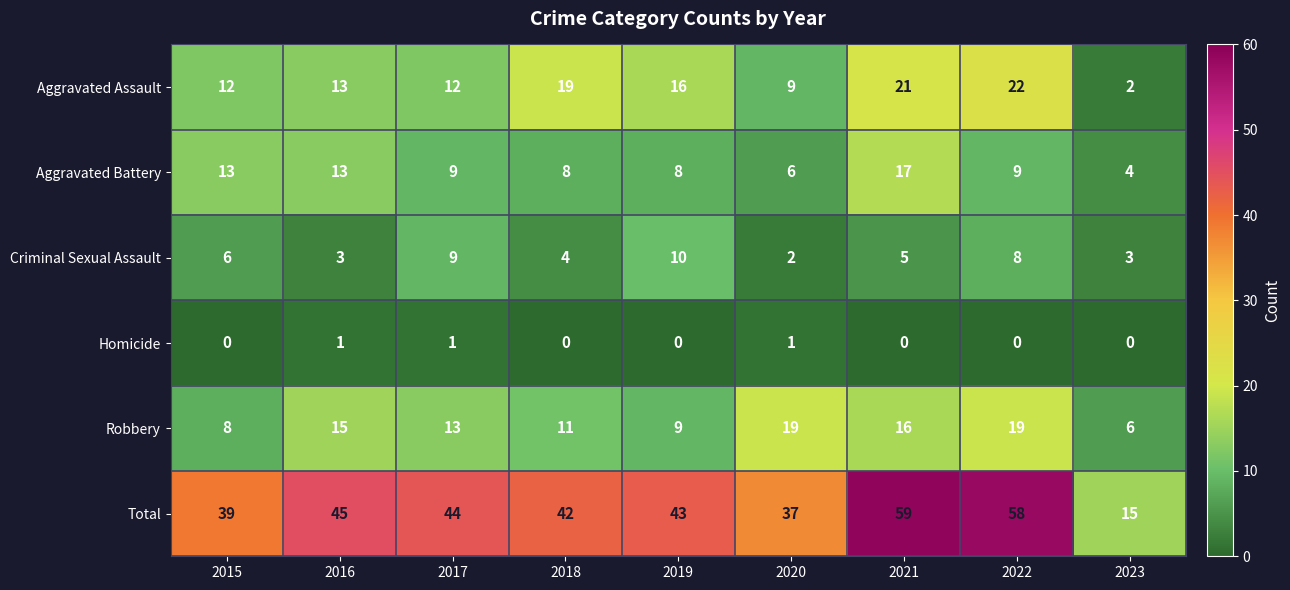

What is the average value of the Aggravated Assault series?

14